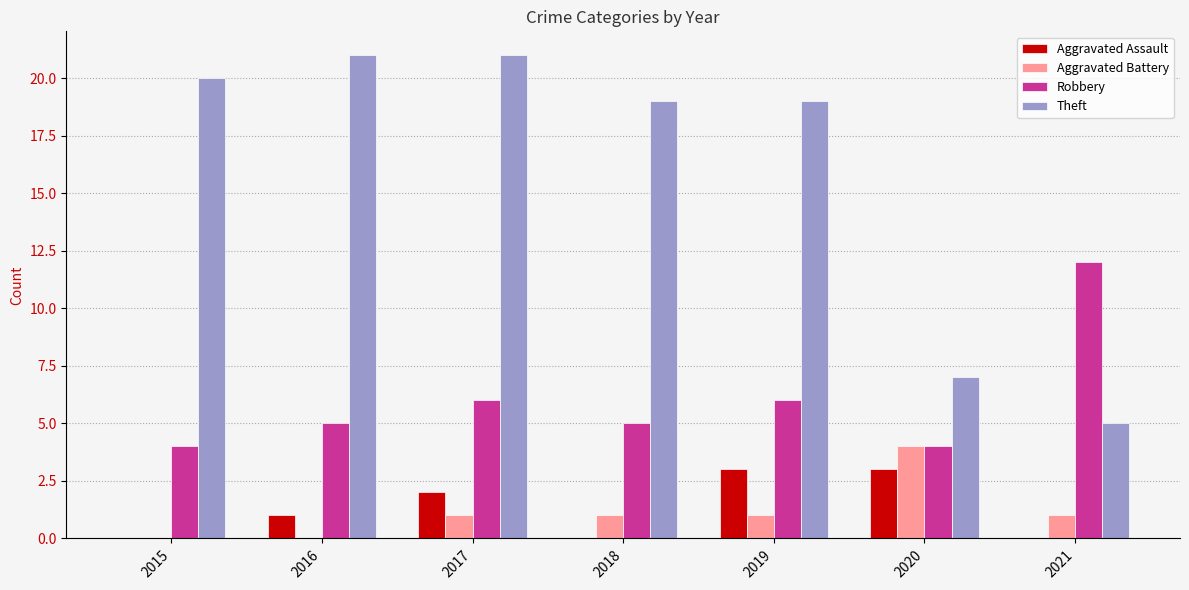

What are all the series names shown in the legend?

Aggravated Assault, Aggravated Battery, Robbery, Theft